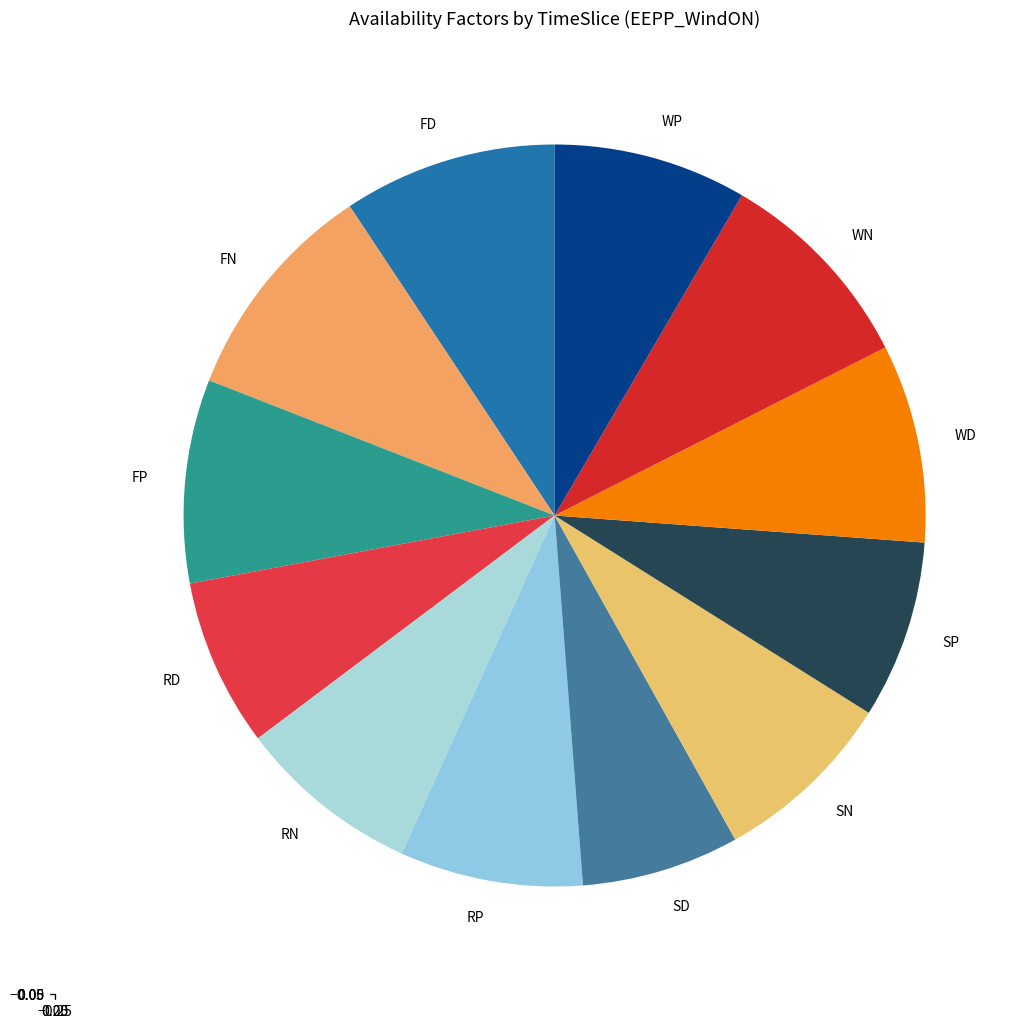

Count the number of slices in the pie.

12